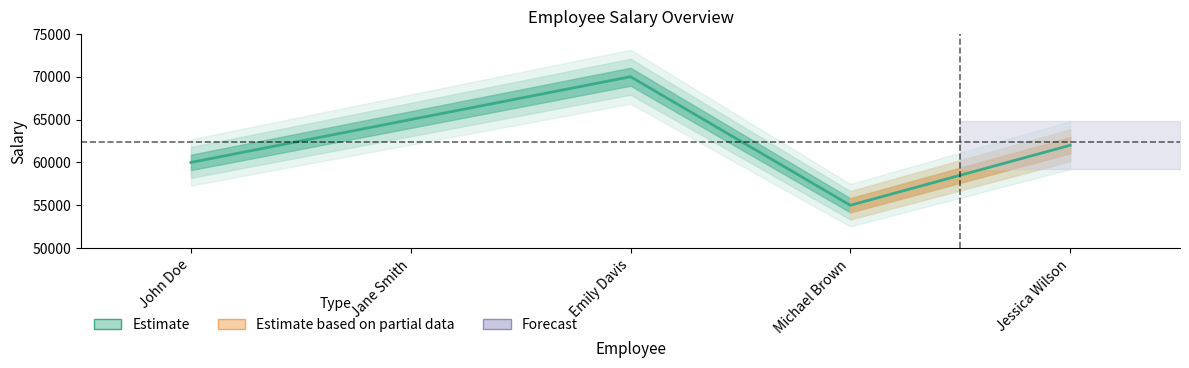

How many categories are shown in the chart?

5